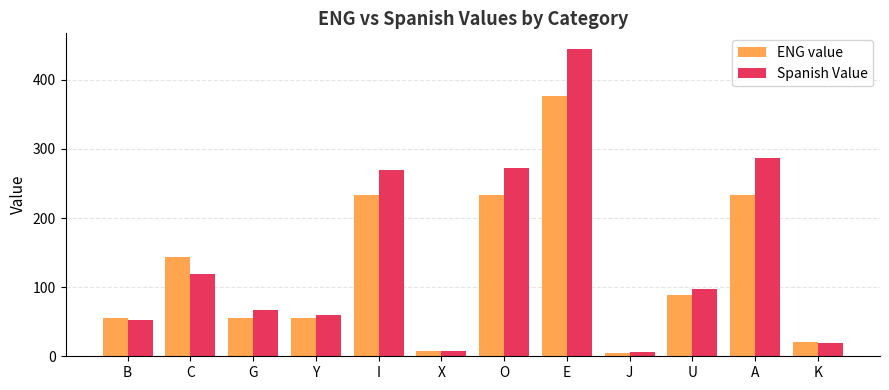

Between B and E, which series saw the biggest shift?

Spanish Value